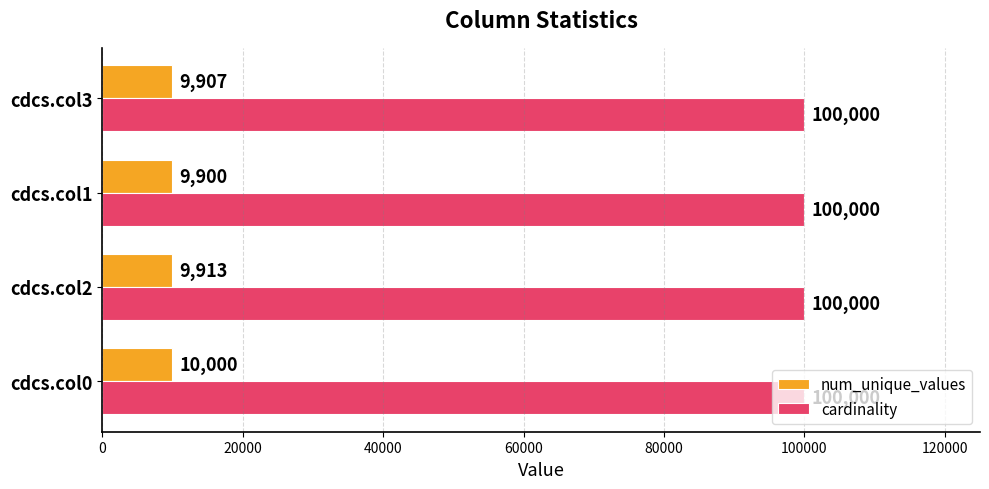

What is the spread (max minus min) of values at cdcs.col2?

90087